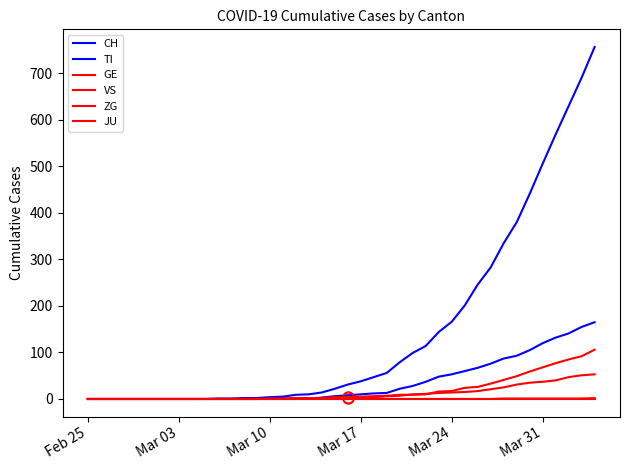

Count the number of data series in this chart.

6